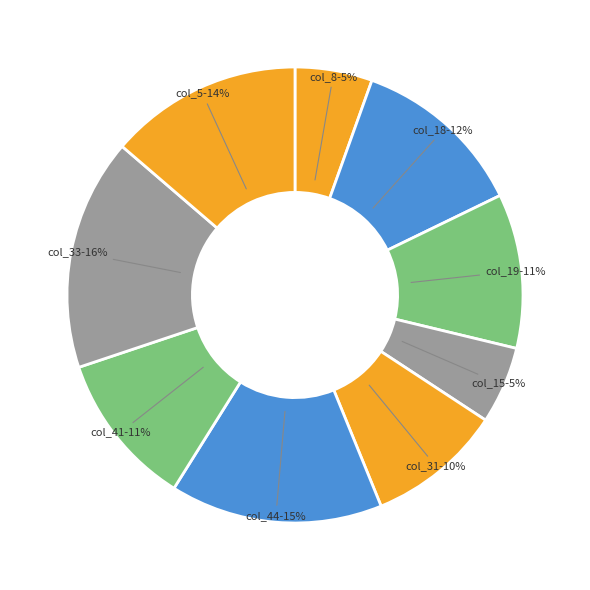

Between col_8 and col_5, which is larger?

col_5